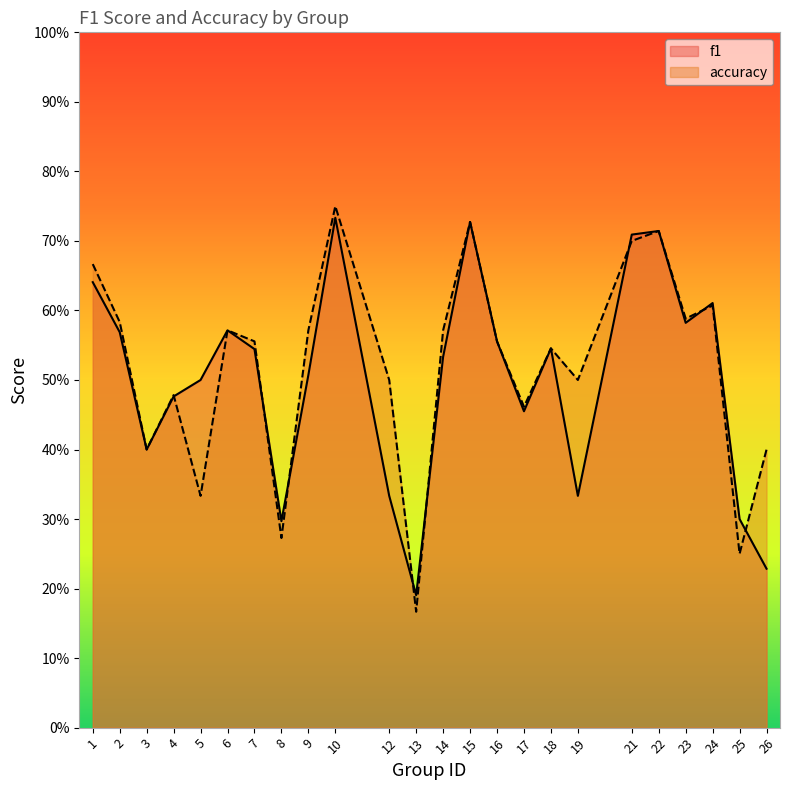

True or false: accuracy has a value of 0.8 at 18.

False